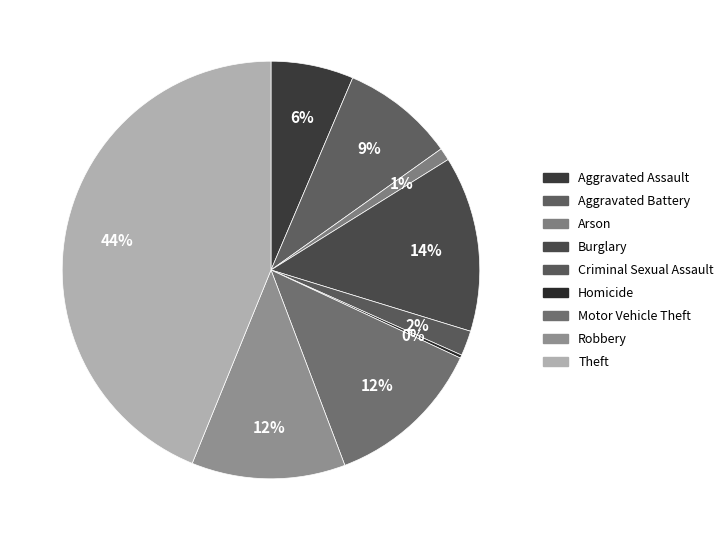

Which category has the smallest portion of the pie?

Homicide